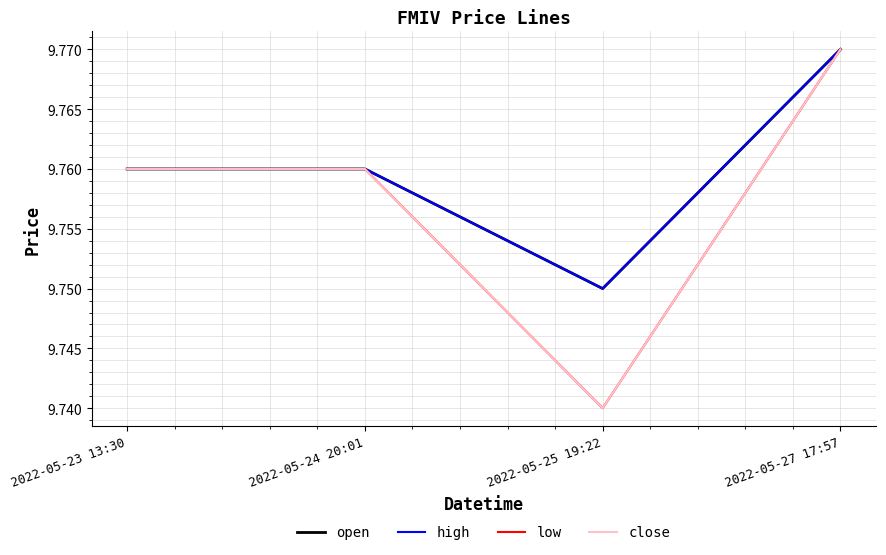

Is it true that low equals 9.8 at 2022-05-27 17:57?

True